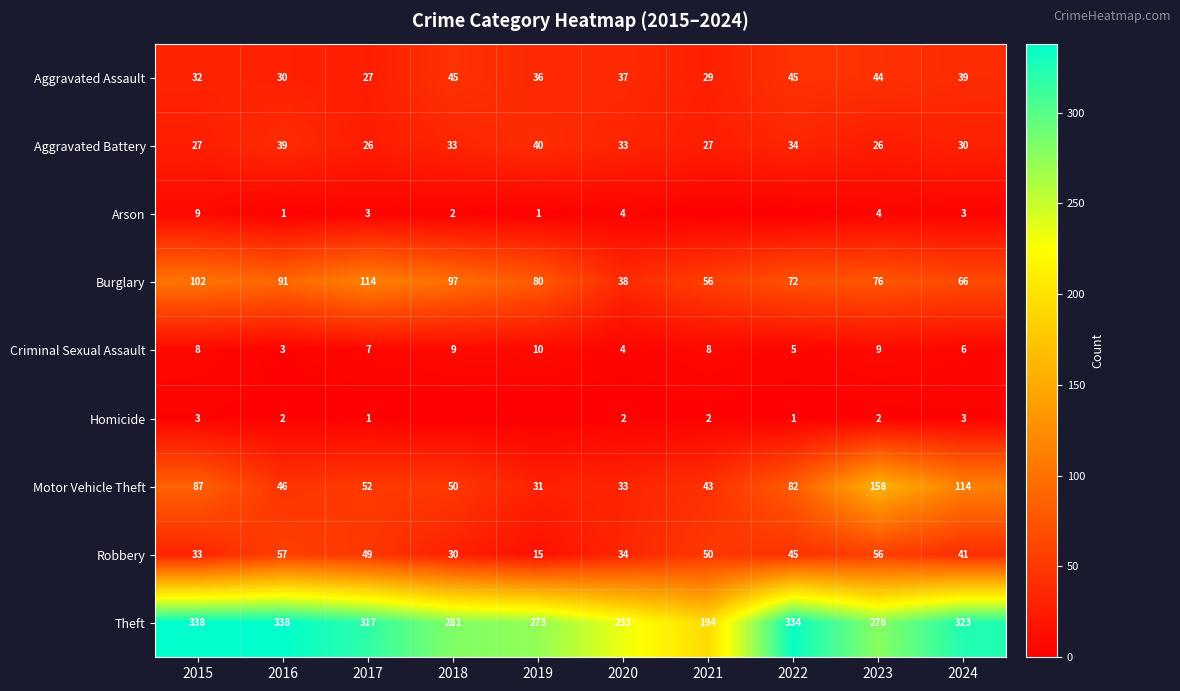

What is the highest value of the Theft series?

338